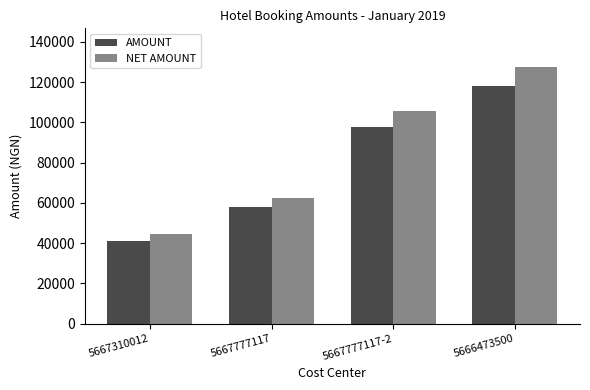

At which label is NET AMOUNT closest to 86059?

5667777117-2